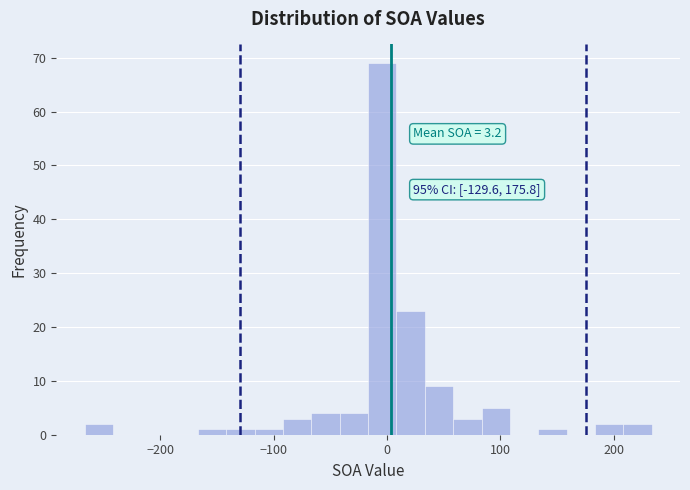

Around what value on the x-axis is the tallest bar? Give the approximate position of its centre, as read against the axis.

0